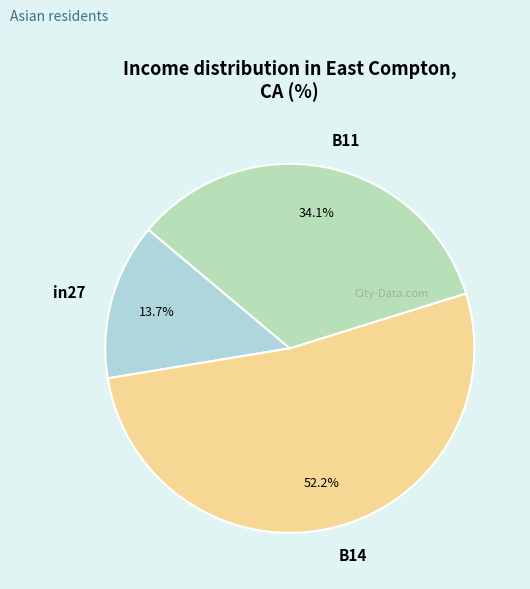

To the nearest percent, what portion does B11 represent?

34%